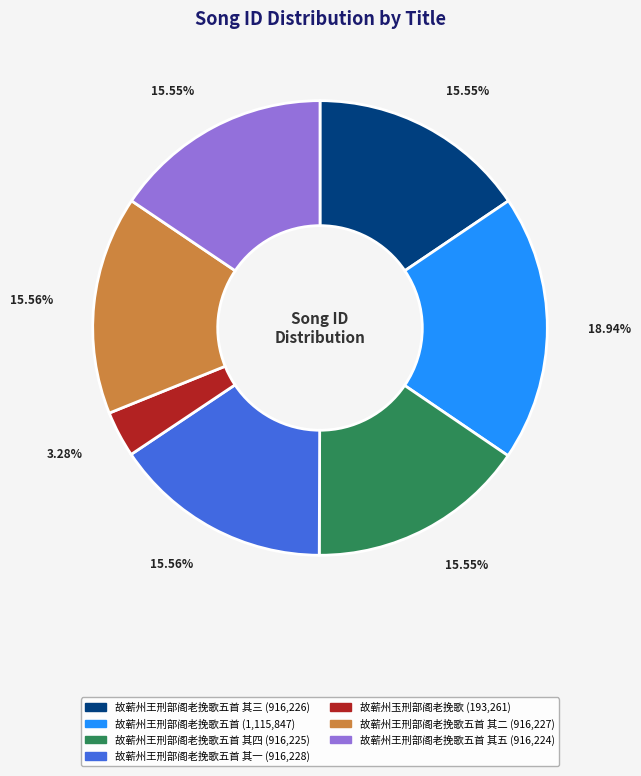

Is there a majority slice in this chart?

No